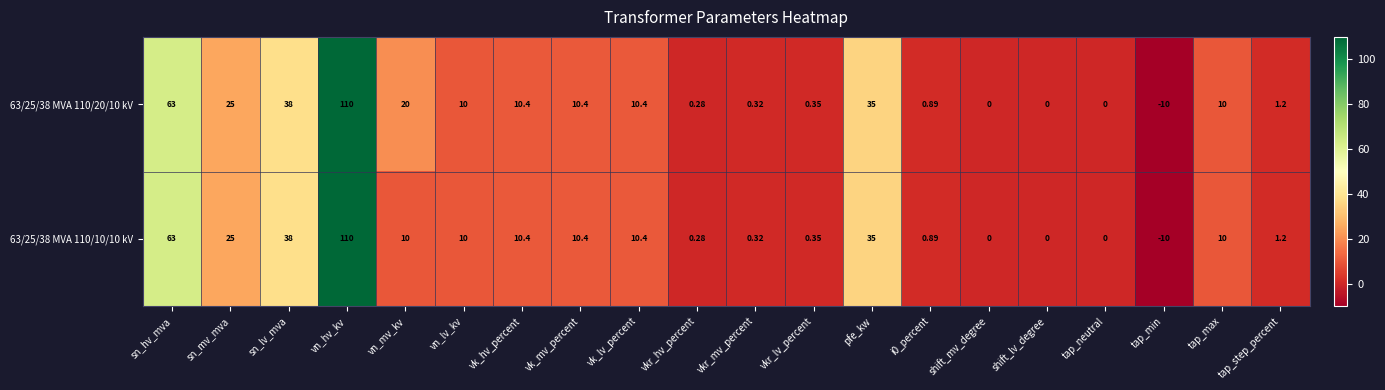

How many distinct data groups are displayed?

2